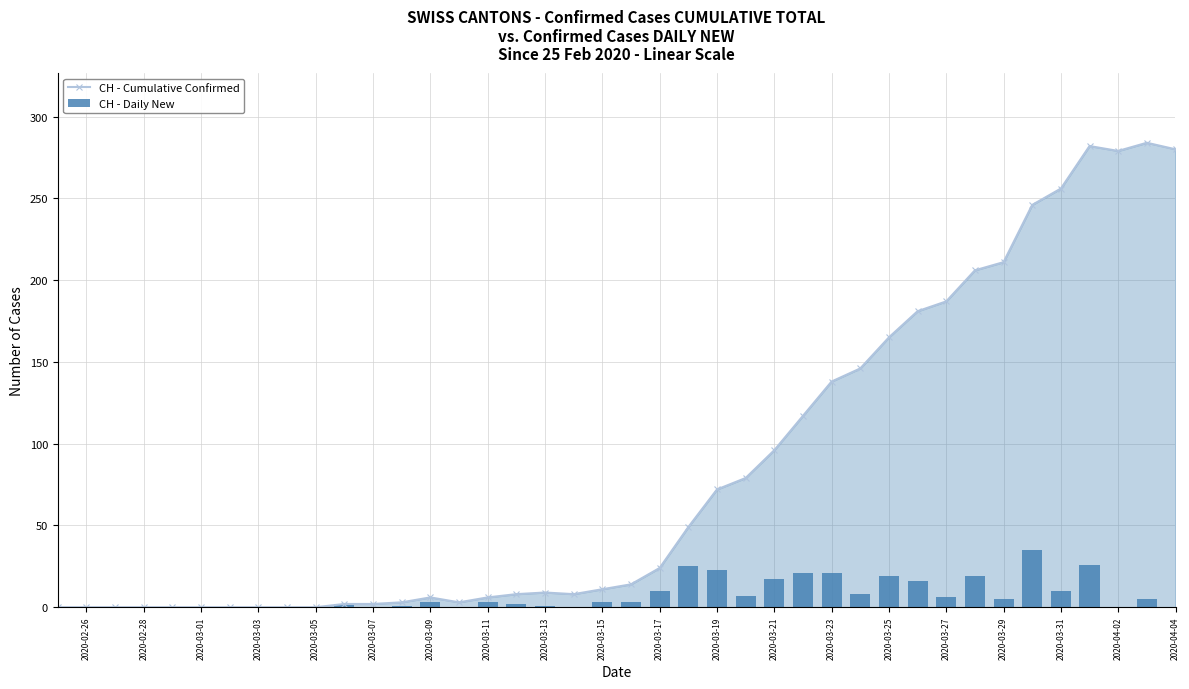

How many values in CH - Cumulative Confirmed are above zero?

30